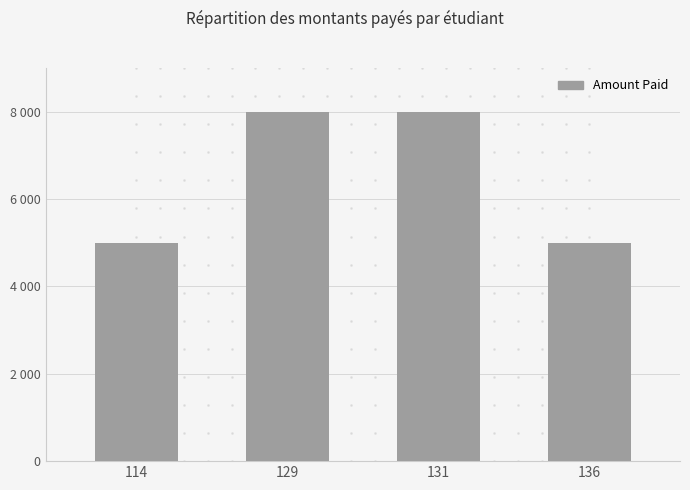

What is the minimum value shown in the chart?

5000